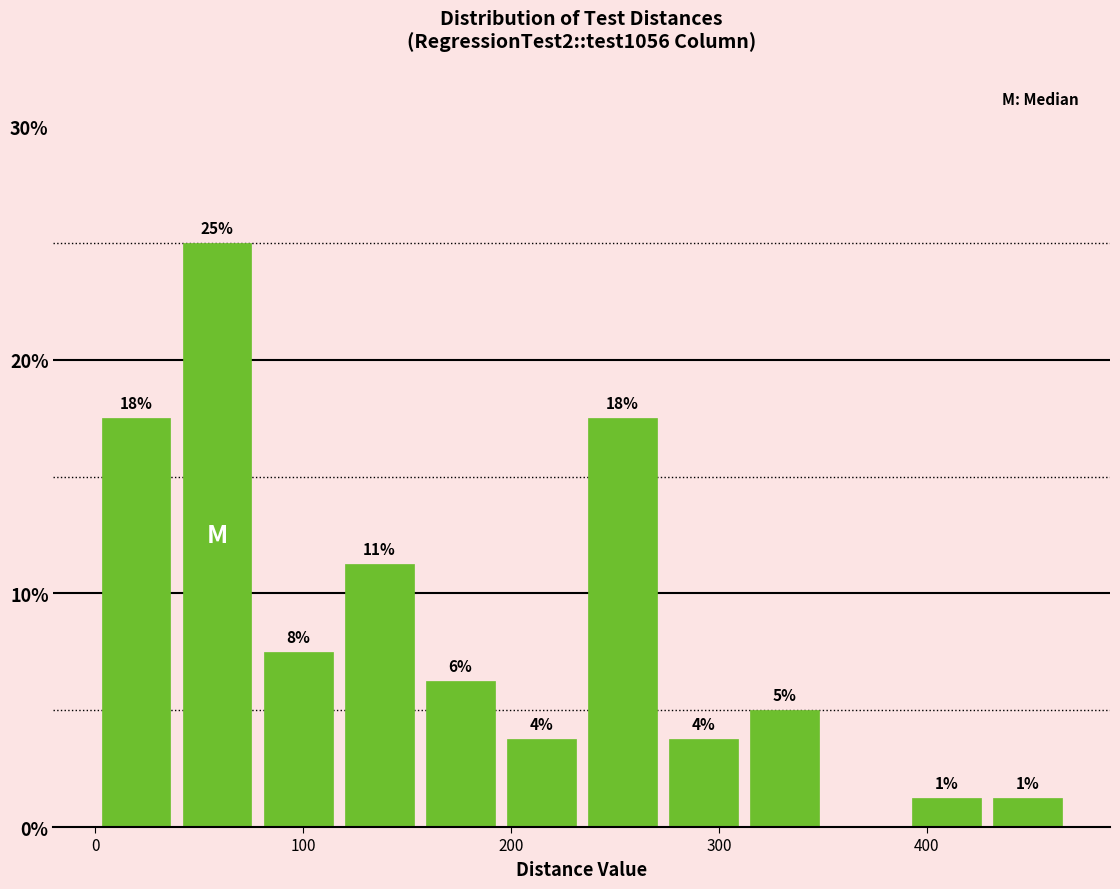

Around what value on the x-axis is the tallest bar? Give the approximate position of its centre, as read against the axis.

60